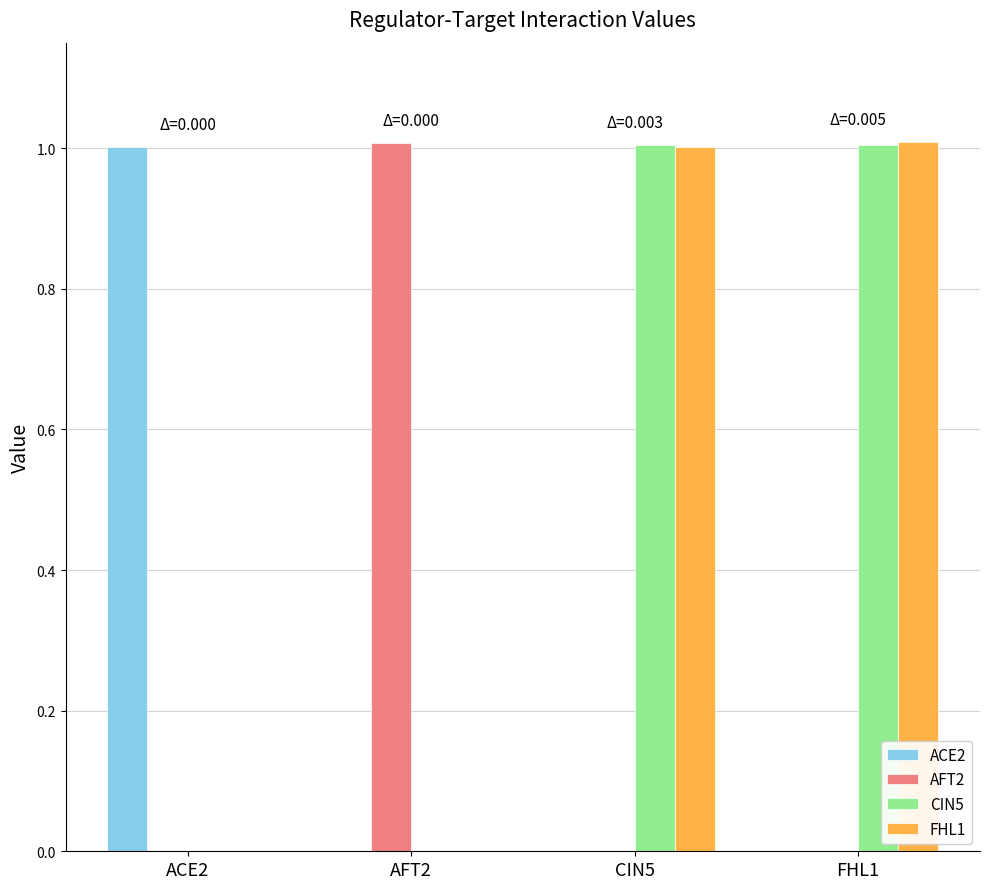

True or false: AFT2 has a value of 0.0 at ACE2.

True